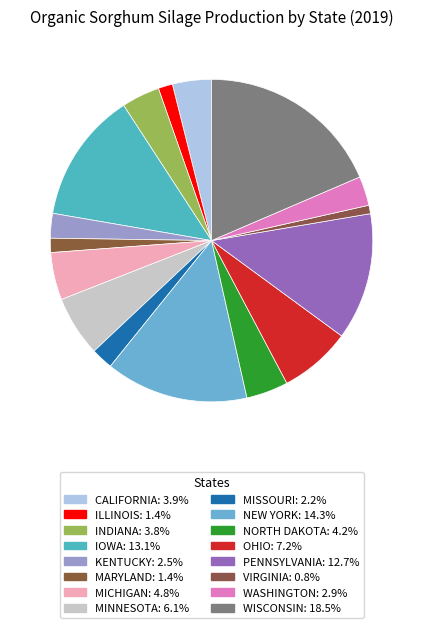

The MISSOURI slice represents 13% of the pie. True or false?

False